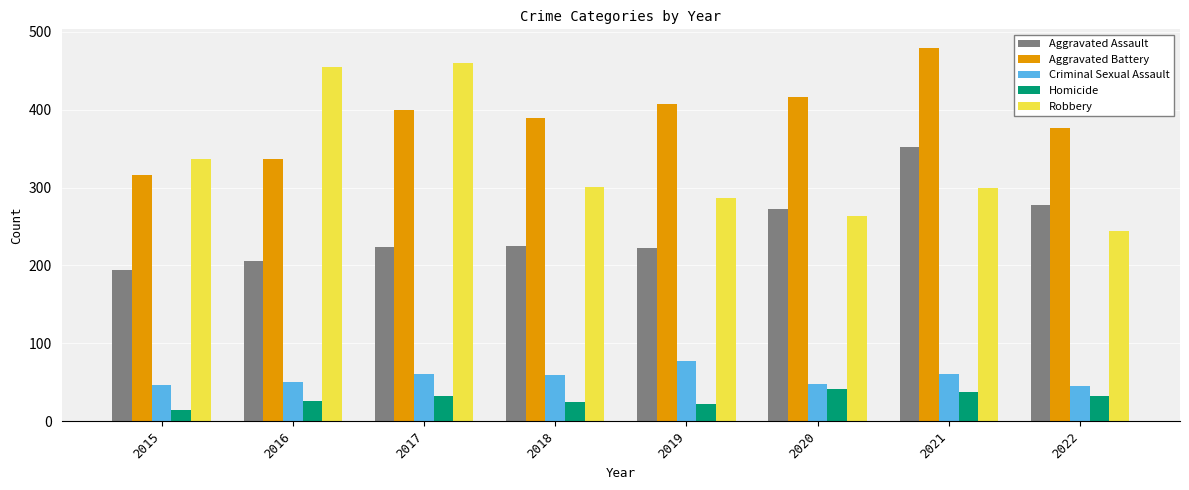

What is the smallest value displayed?

15